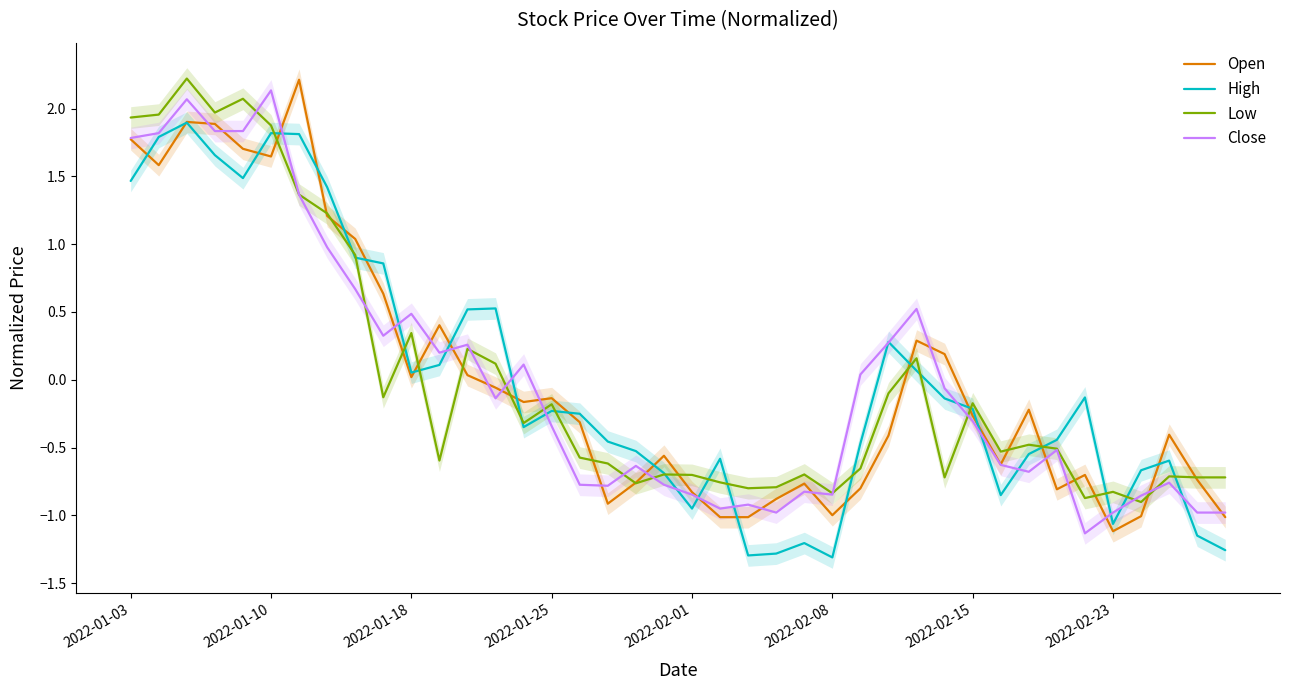

What is the maximum value for High?

1.9